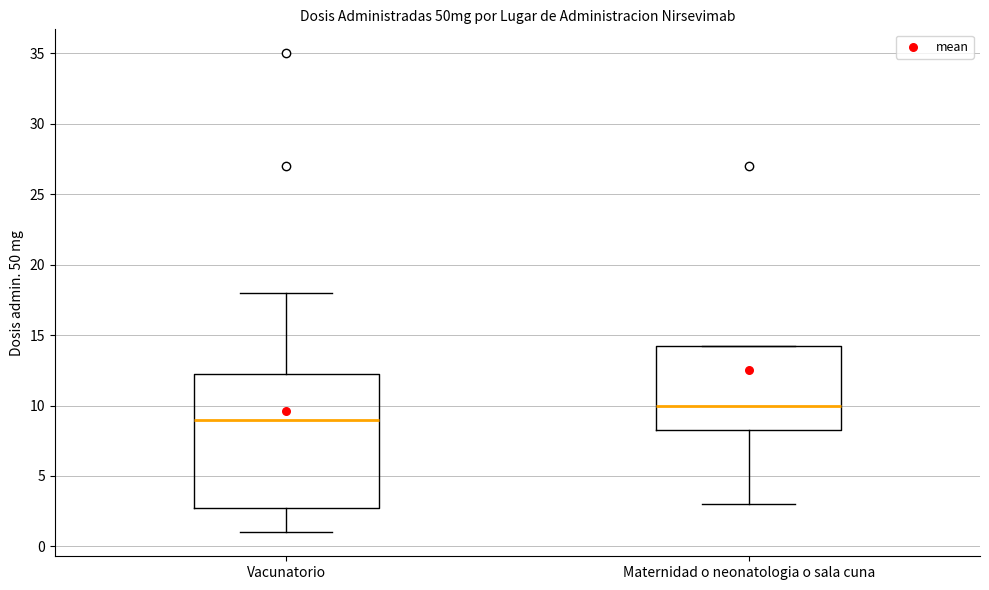

Comparing the boxes themselves (not the whiskers), which one is the tallest?

Vacunatorio